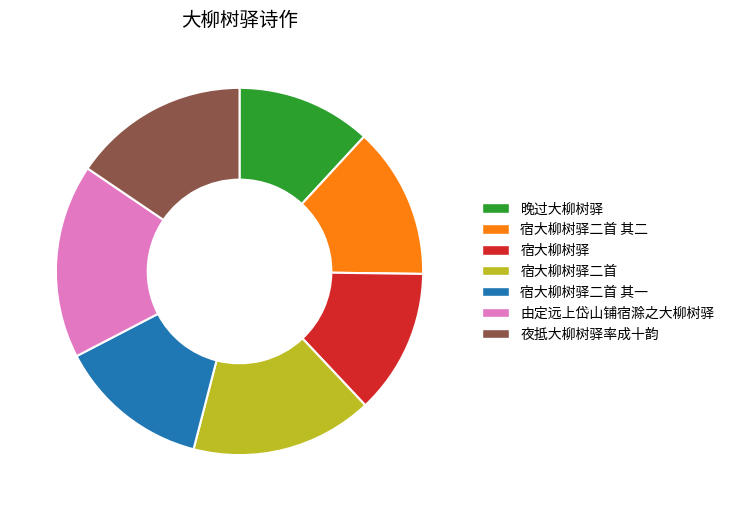

True or false: 宿大柳树驿 accounts for 8% of the total.

False